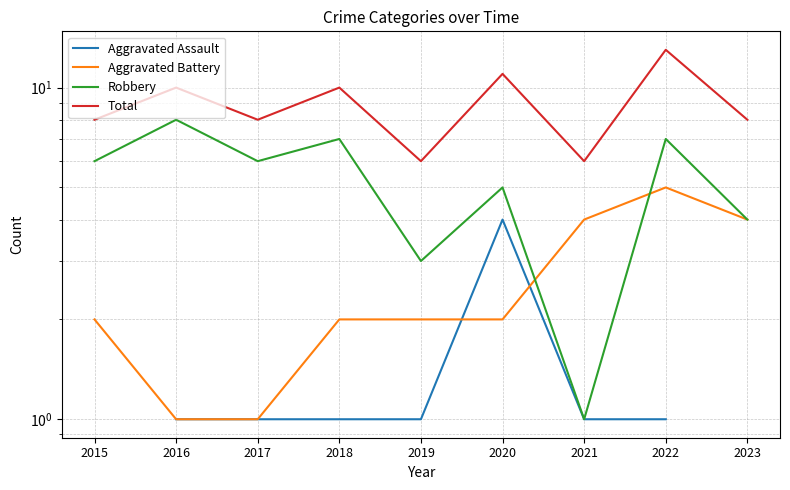

List the series in order of their overall mean, lowest first.

Aggravated Assault, Aggravated Battery, Robbery, Total